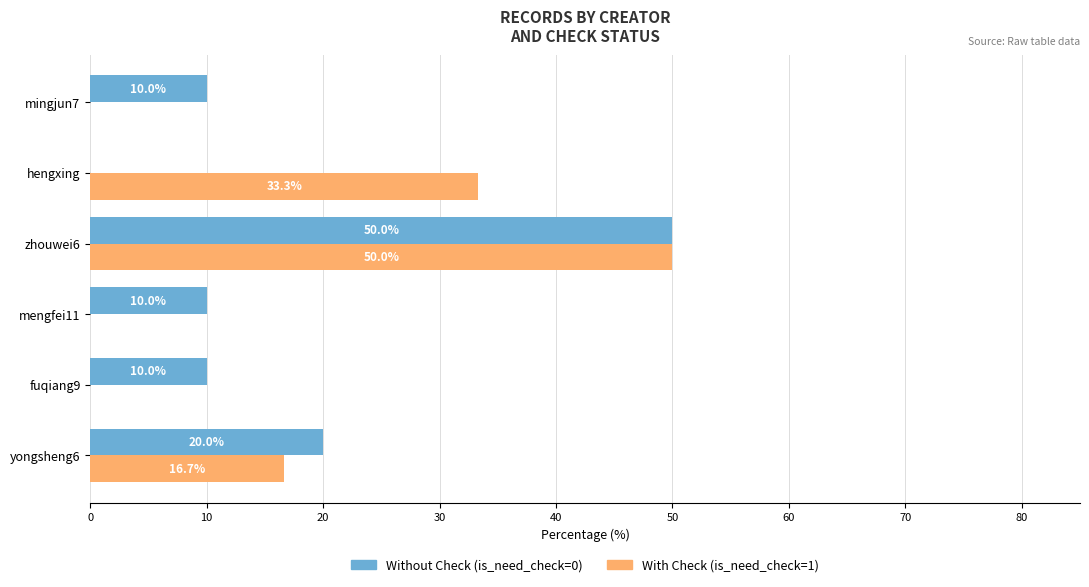

At which category is the sum across all series the highest?

zhouwei6